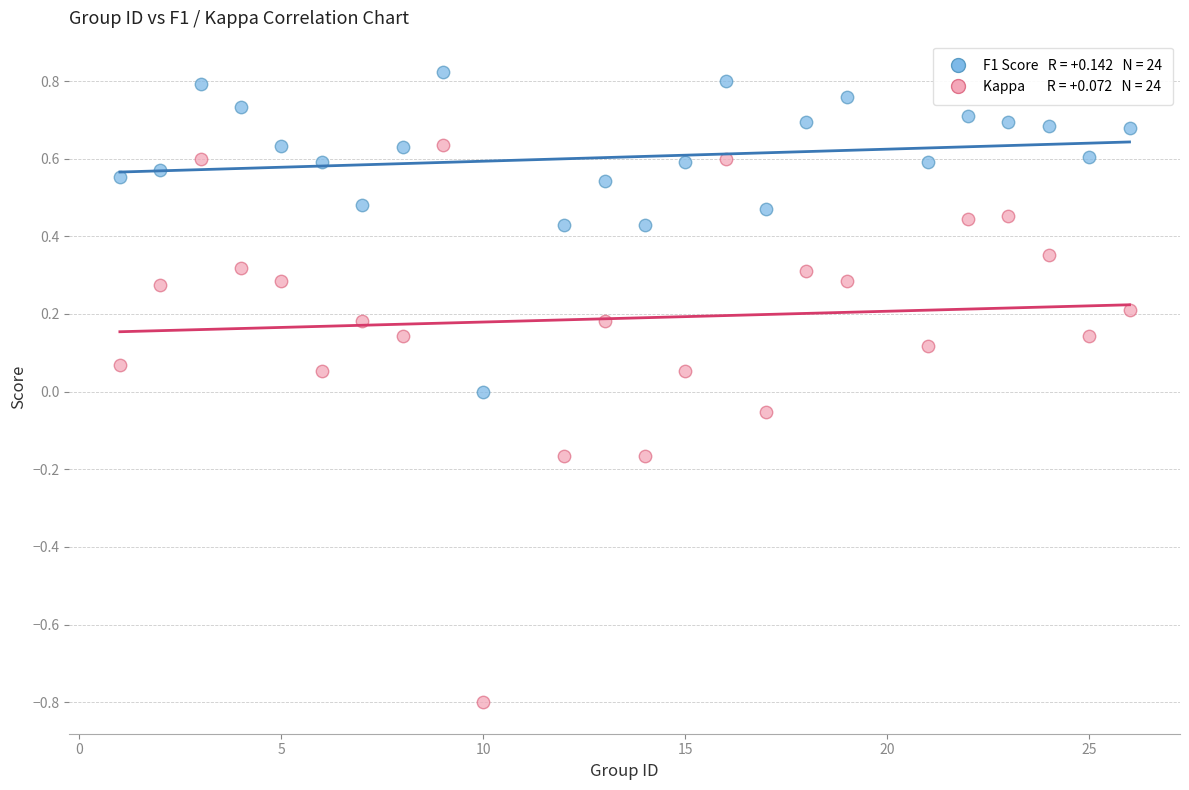

Across all data points, what is the range of Y values (max minus min)?

1.6